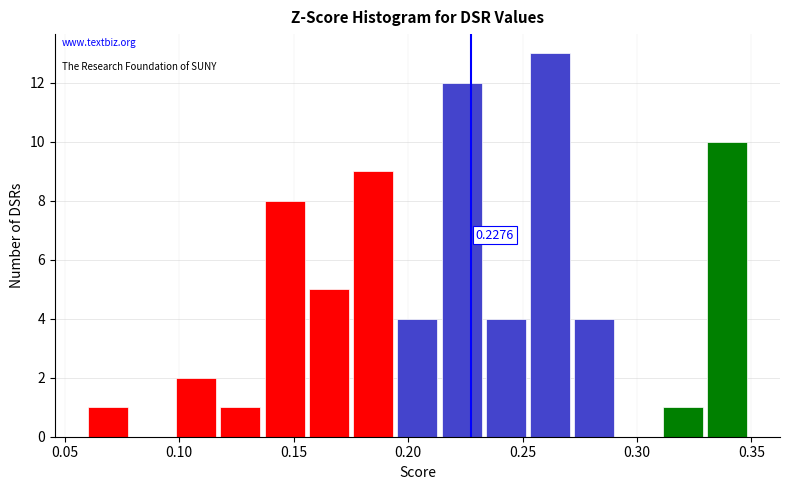

Around what value on the x-axis is the tallest bar? Give the approximate position of its centre, as read against the axis.

0.260